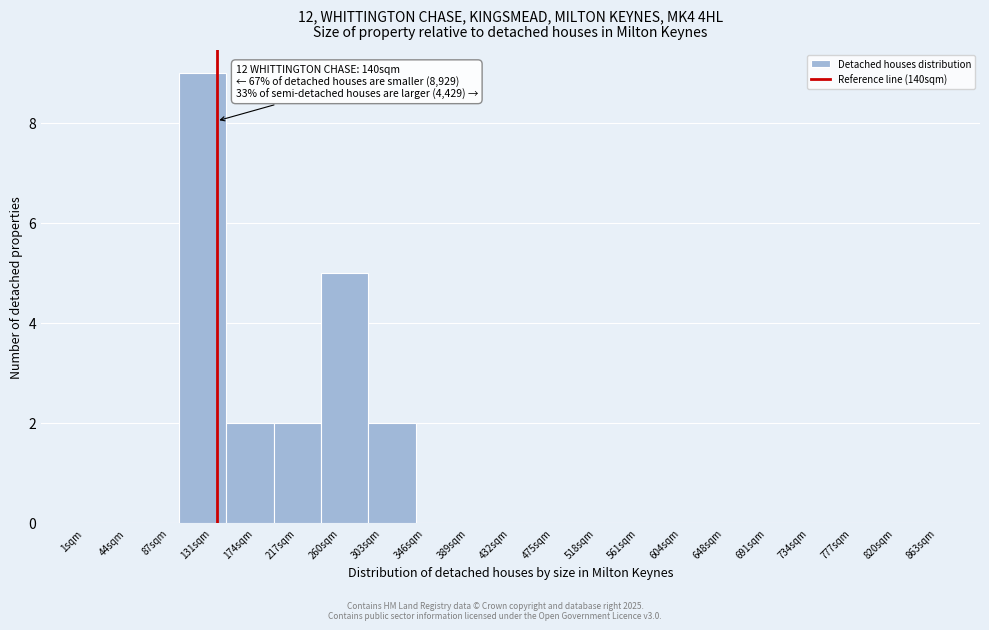

Reading left to right, list all the values displayed in this chart.

44sqm=0	87sqm=0	131sqm=9	174sqm=2	217sqm=2	260sqm=5	303sqm=2	346sqm=0	389sqm=0	475sqm=0	518sqm=0	561sqm=0	604sqm=0	648sqm=0	691sqm=0	734sqm=0	777sqm=0	820sqm=0